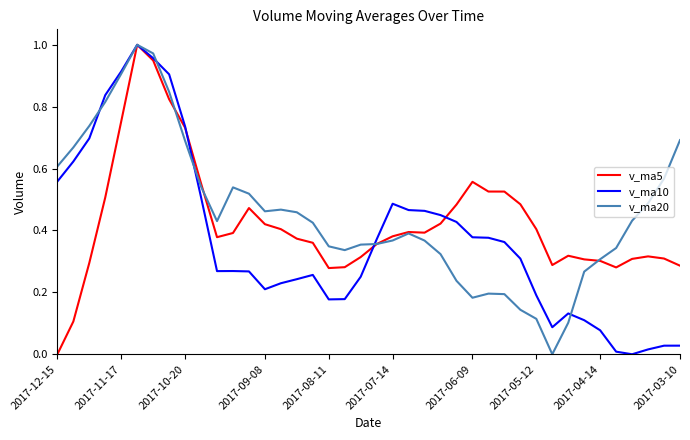

How many positive values does the v_ma20 series have?

39